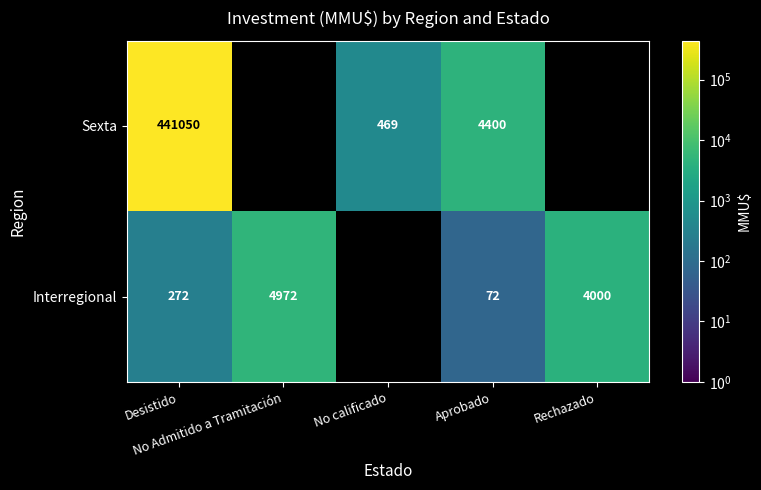

What is the difference between the Sexta values at Desistido and No calificado?

440581.0